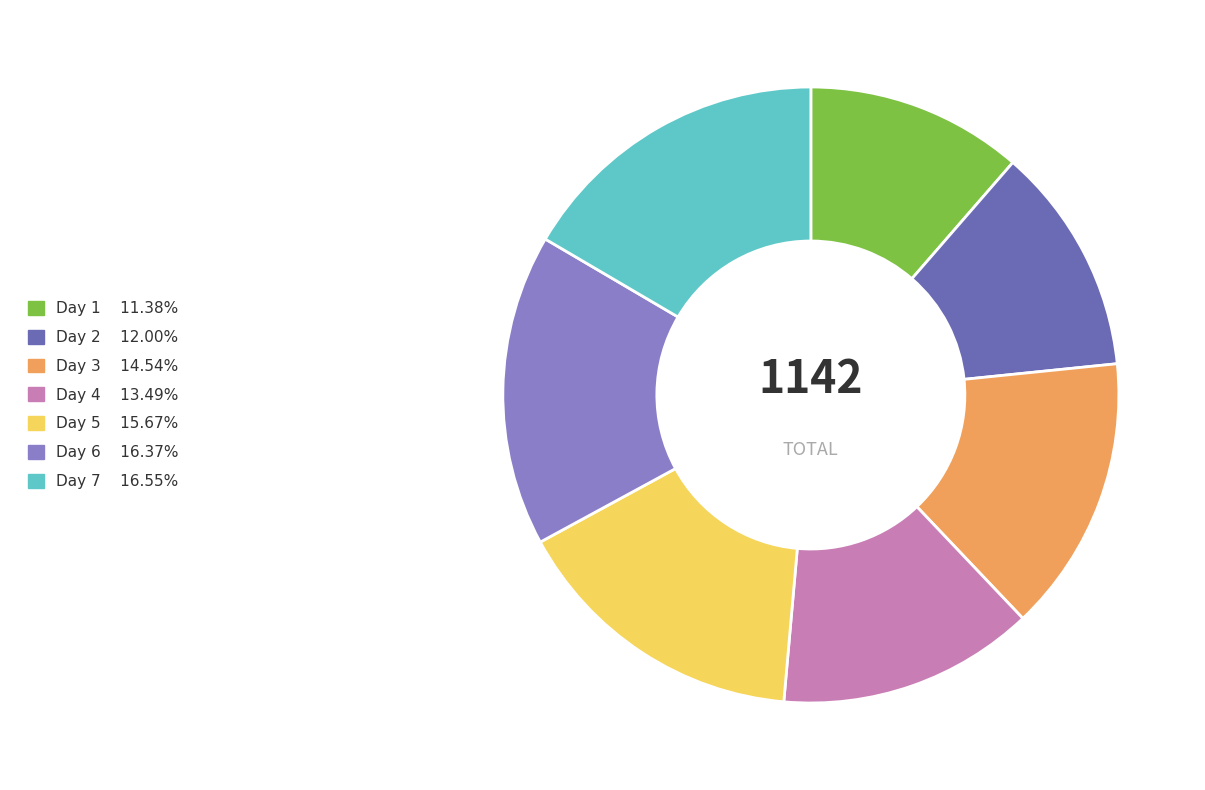

Is there any slice that represents more than half of the pie?

No